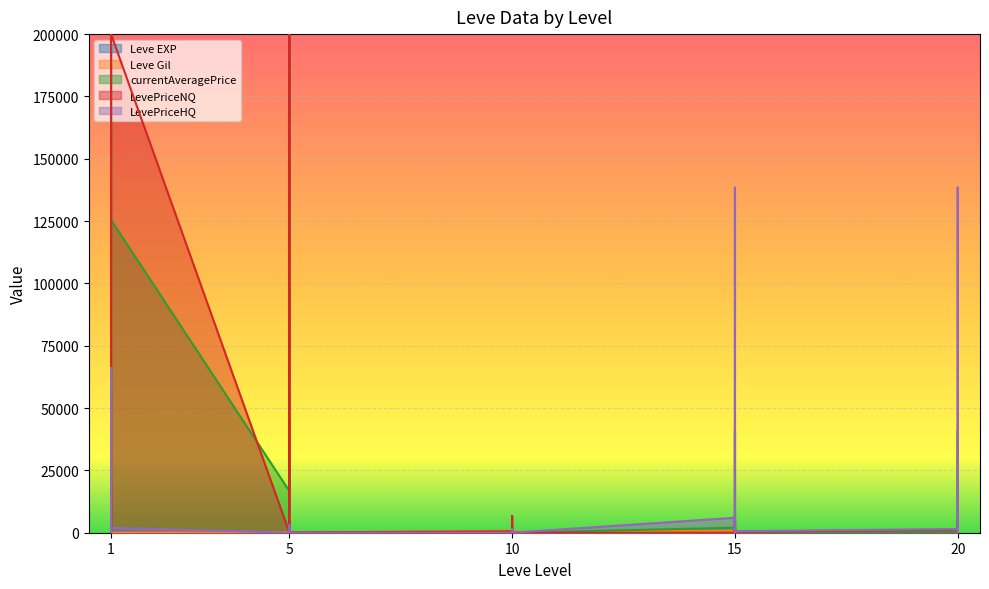

Between 10 and 20, which is larger?

20